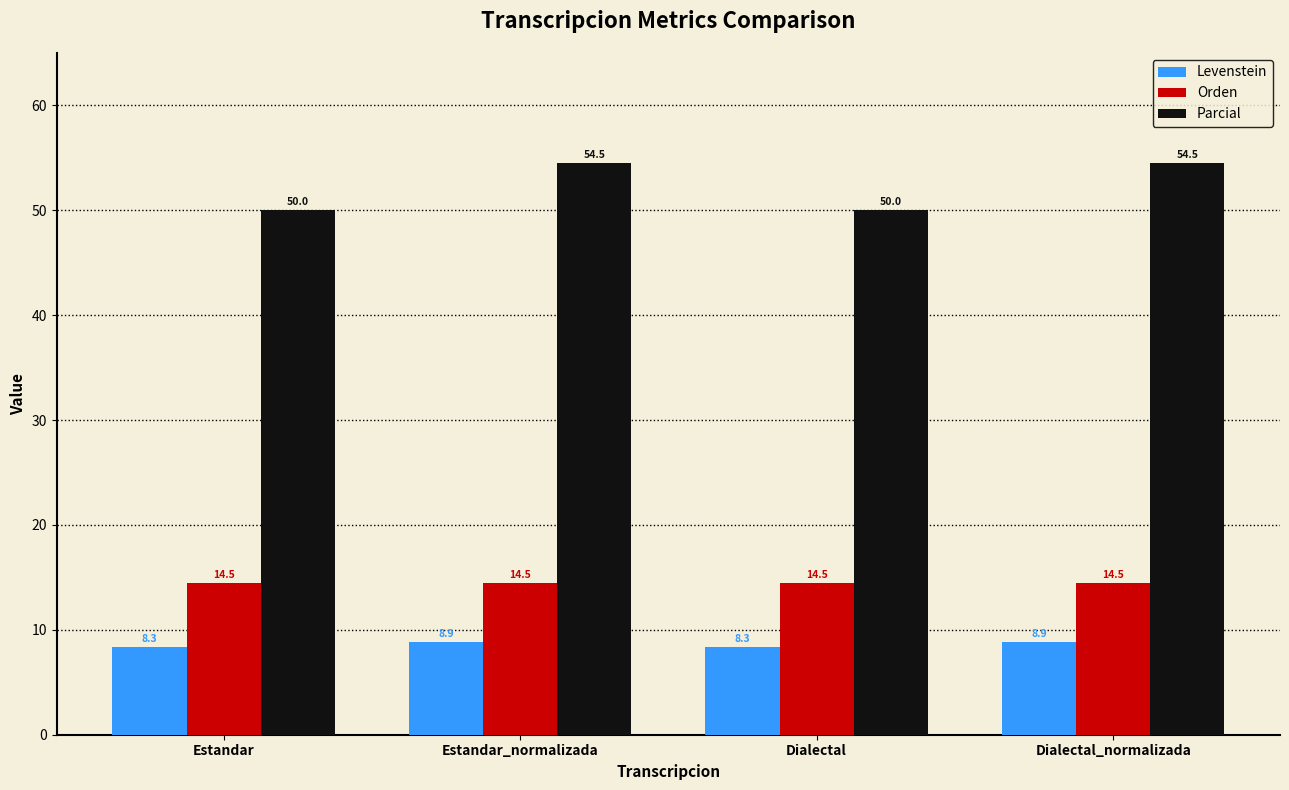

Is the value of Orden at Estandar greater than the value of Parcial at Dialectal_normalizada?

No